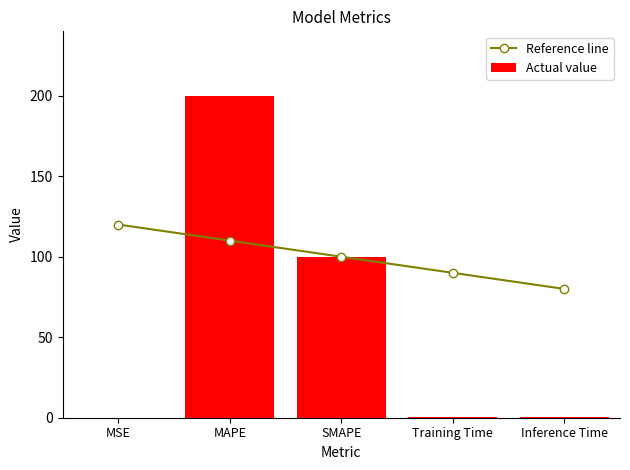

At which category is the sum across all series the highest?

MAPE